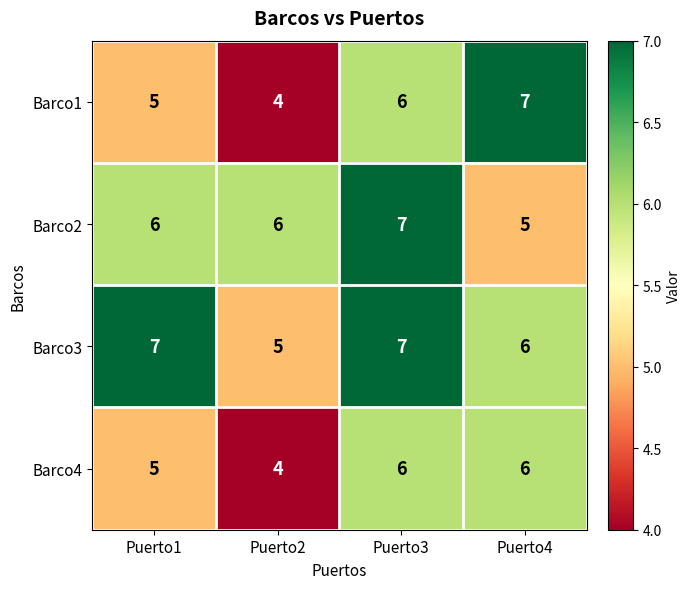

Reading left to right, list all the values displayed in this chart.

Barco1: 5	4	6	7
Barco2: 6	6	7	5
Barco3: 7	5	7	6
Barco4: 5	4	6	6